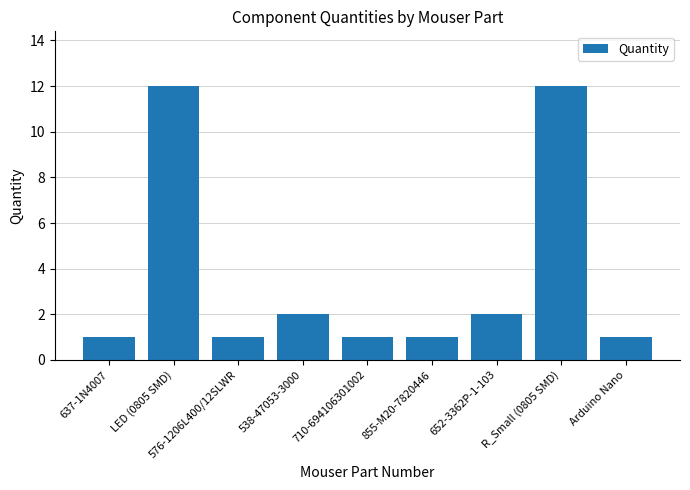

True or false: the data shows 1 at 710-694106301002.

True